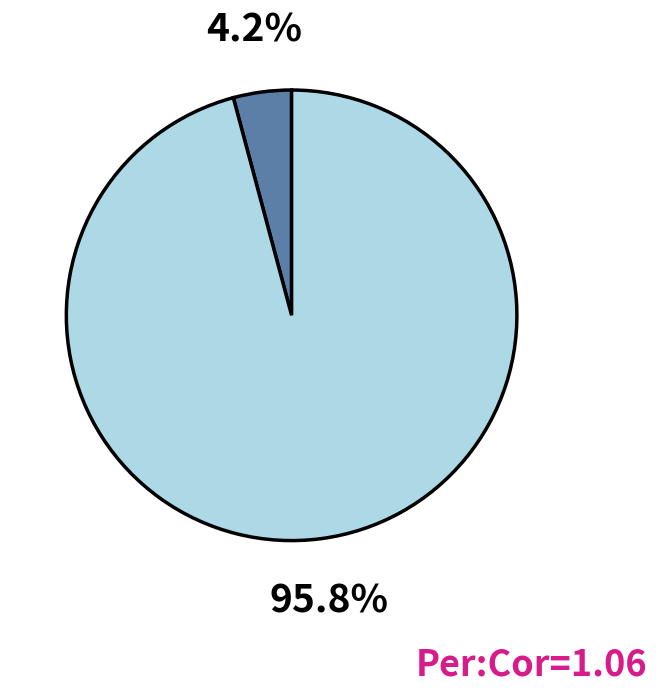

Does any single category account for the majority?

Yes